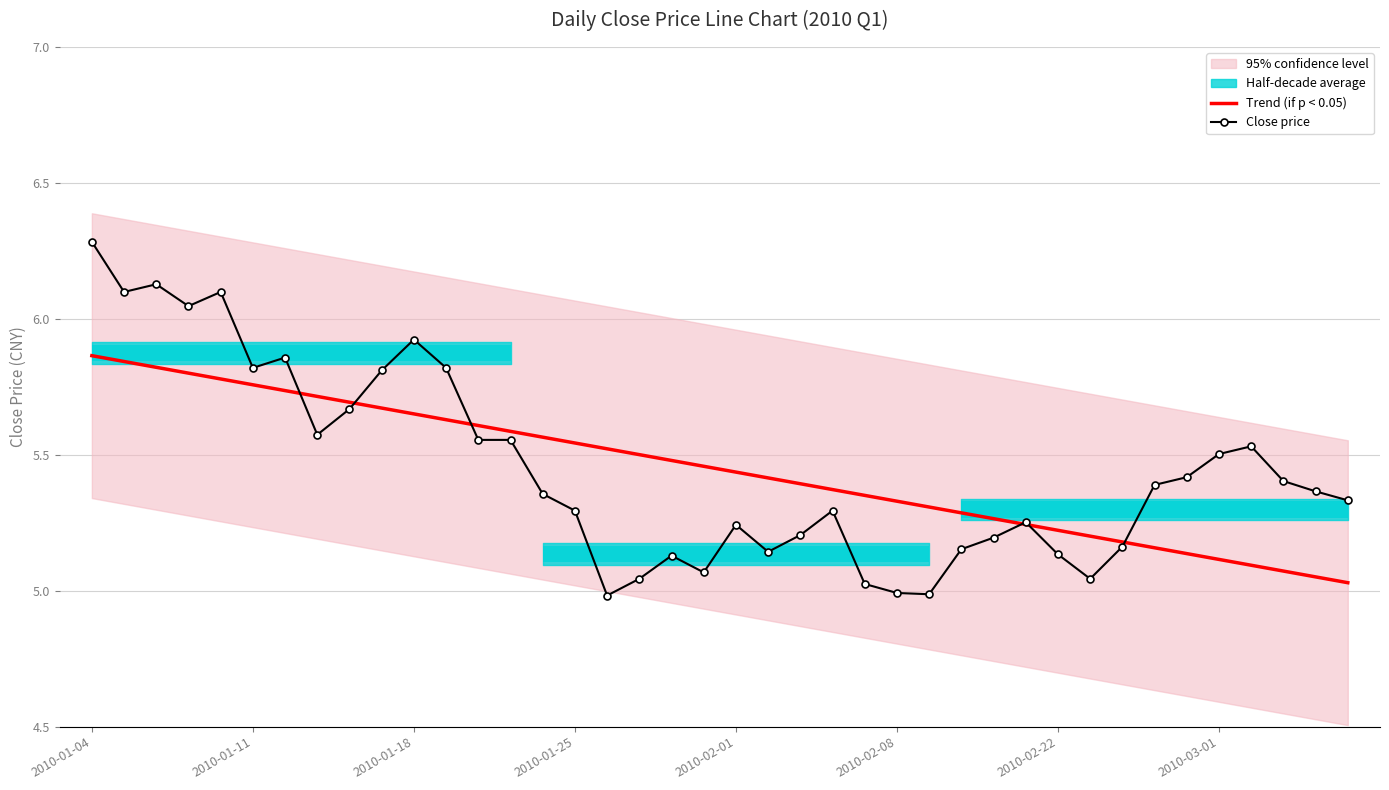

Where does the Close price series first go above 5?

2010-01-04